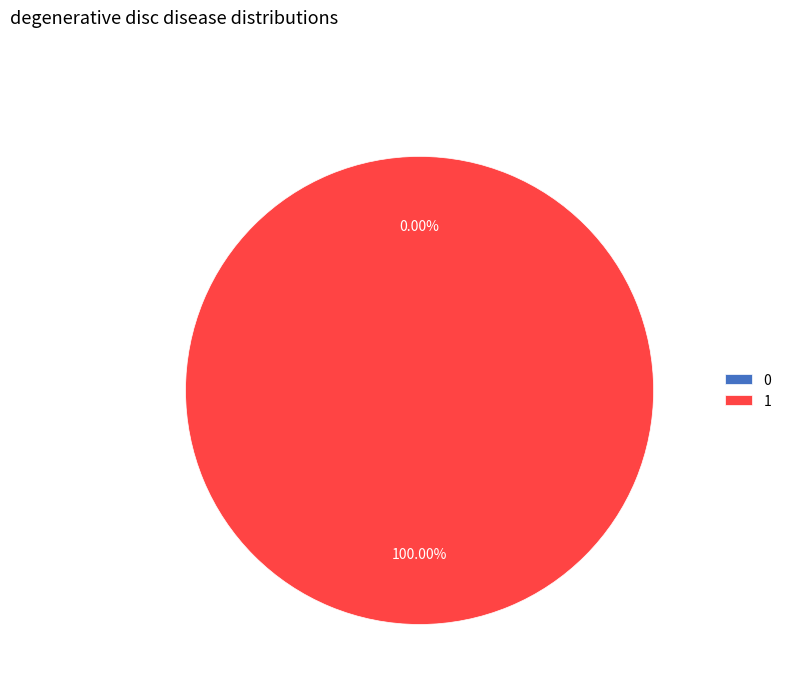

Which slice represents more than half of the pie?

1